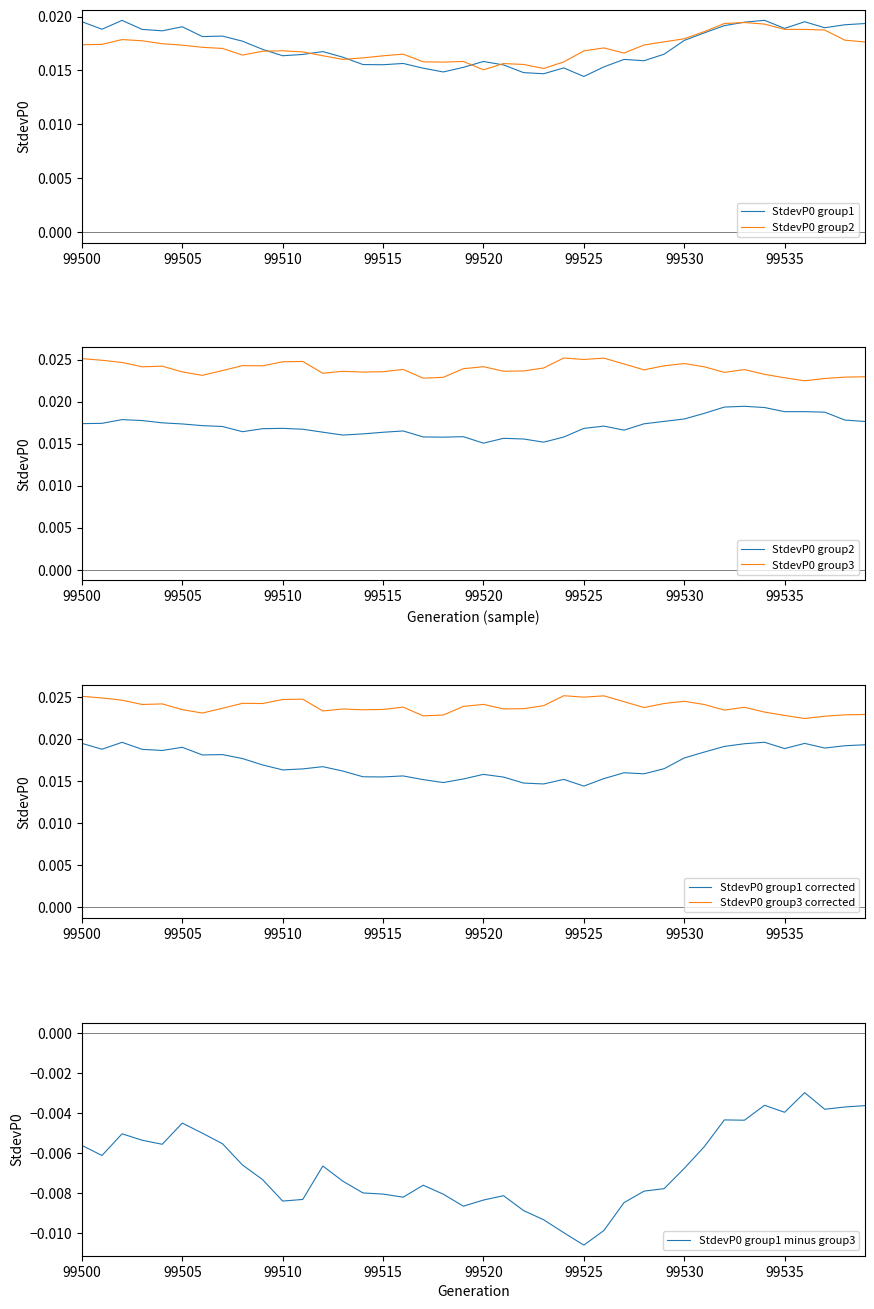

Which series has the largest range (max minus min)?

StdevP0 group1 minus group3